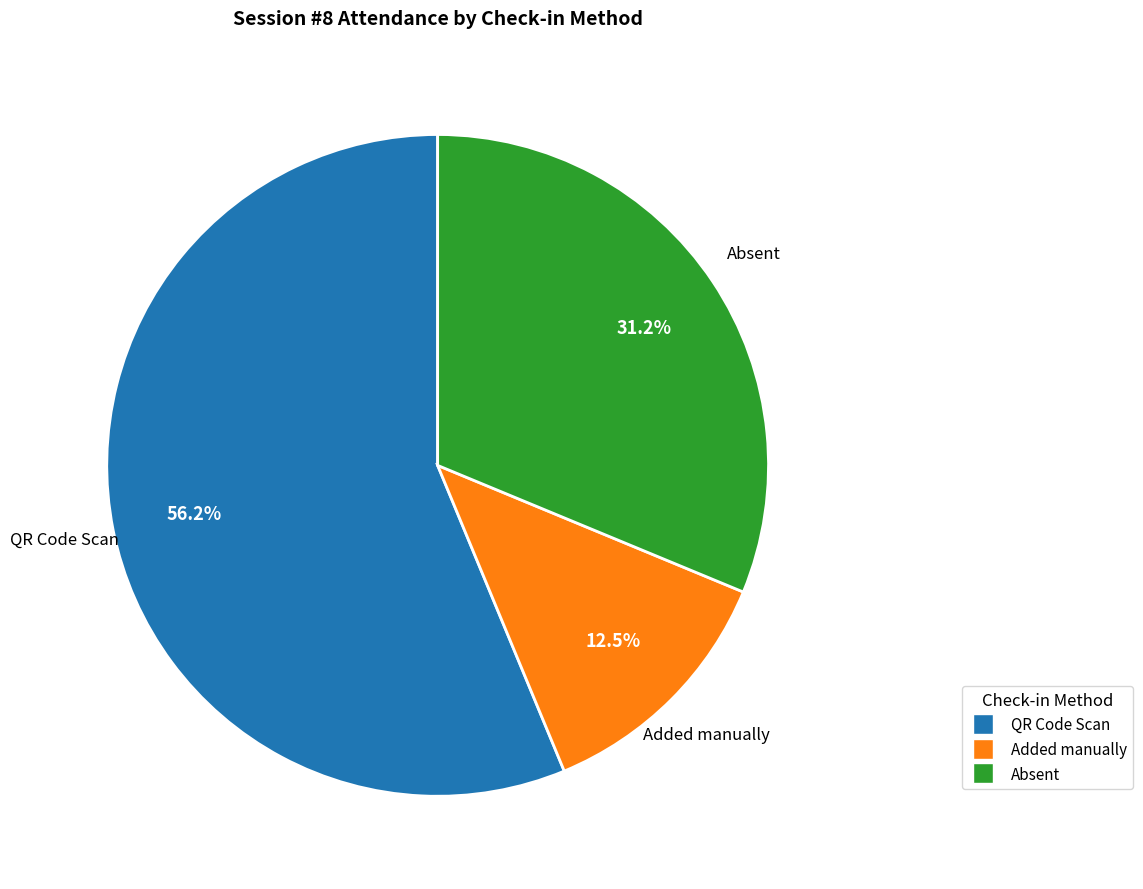

Is the sum of Added manually and QR Code Scan greater than half?

Yes